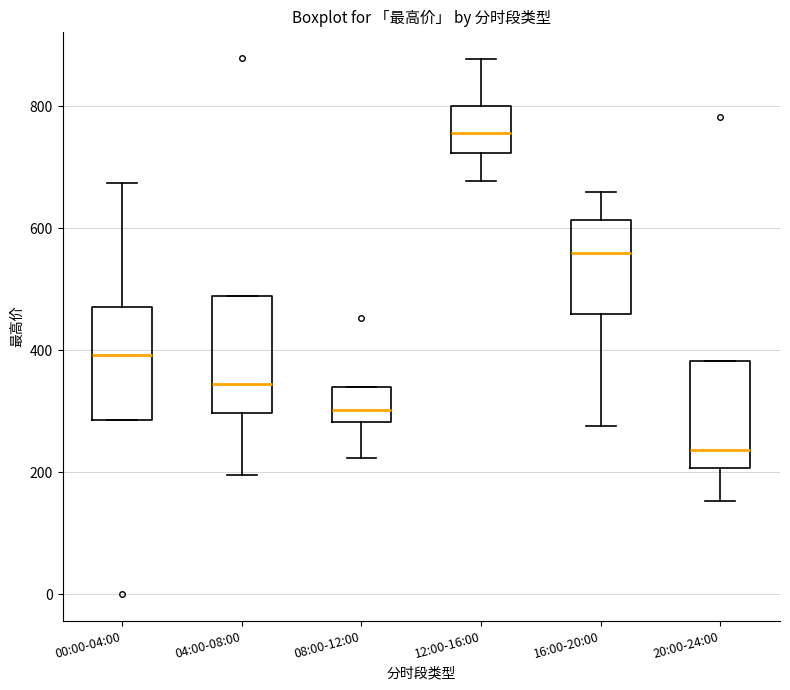

Where does the lower whisker of the box for 04:00-08:00 end on the y-axis? The values are not printed on the chart, so give them approximately, as read against the axis.

200